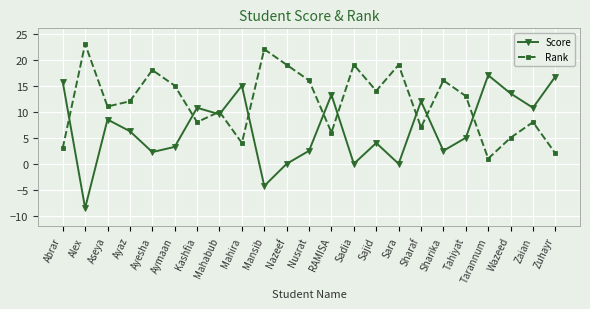

Where is Rank nearest to the value 12?

Ayaz